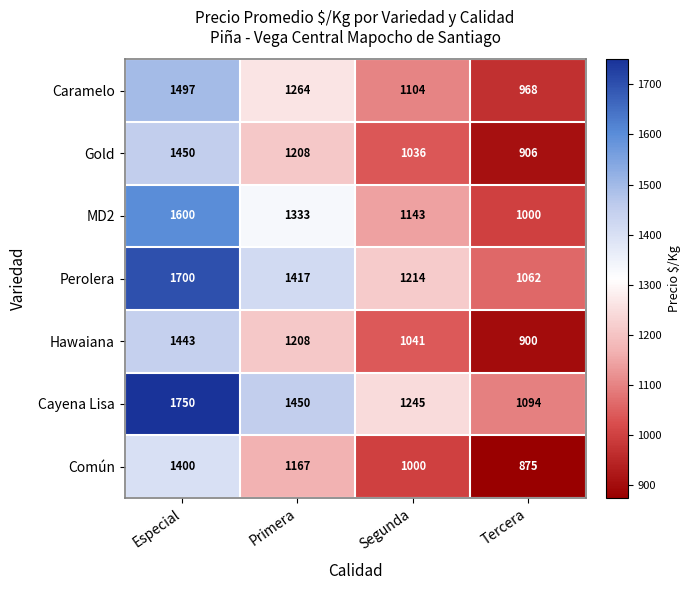

True or false: Hawaiana has a value of 1878 at Primera.

False